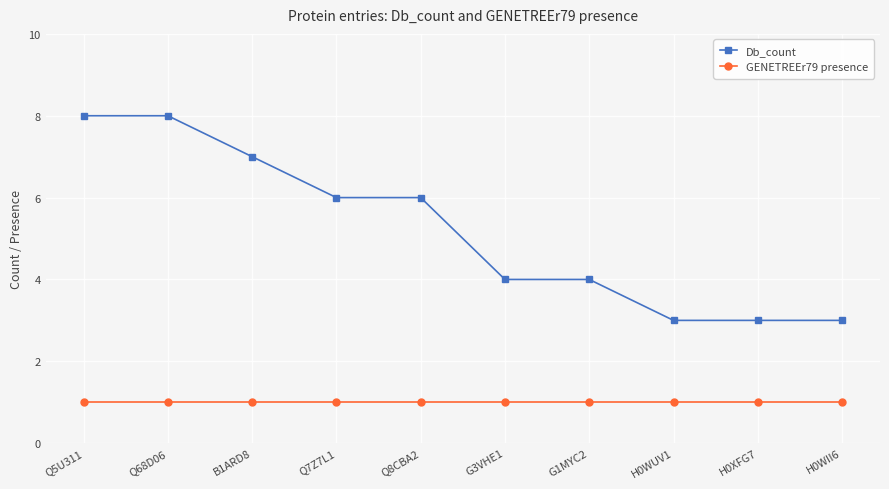

Which series has the largest range (max minus min)?

Db_count